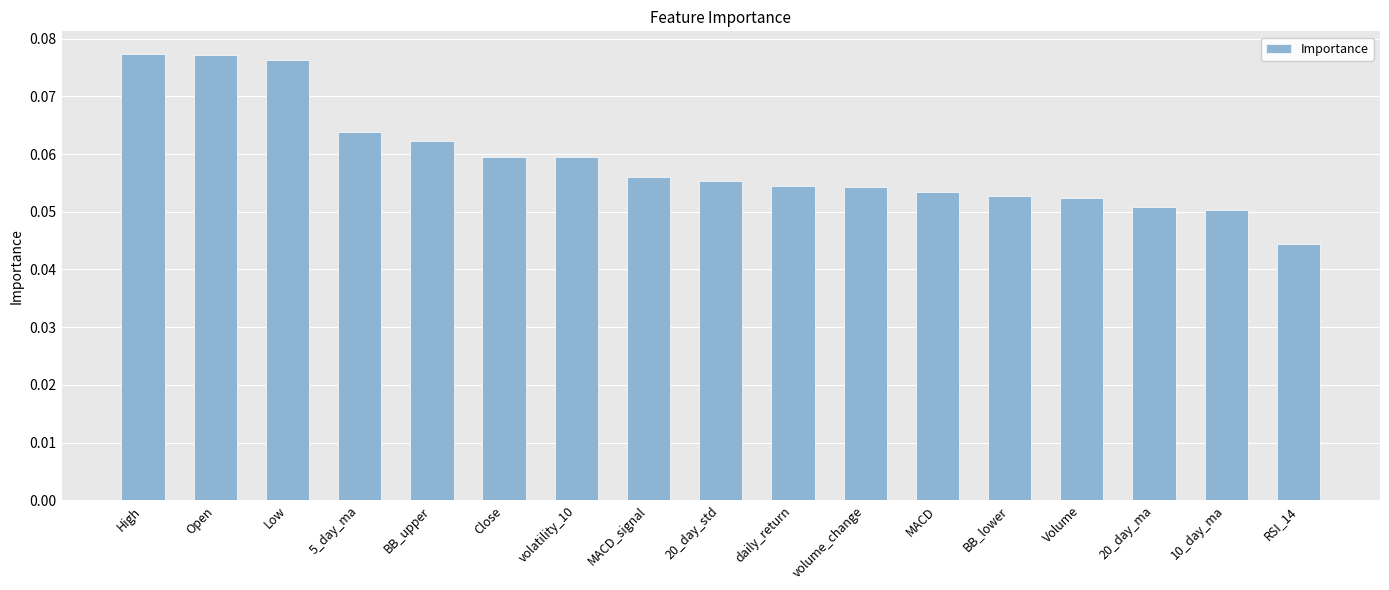

Count the number of data series in this chart.

1